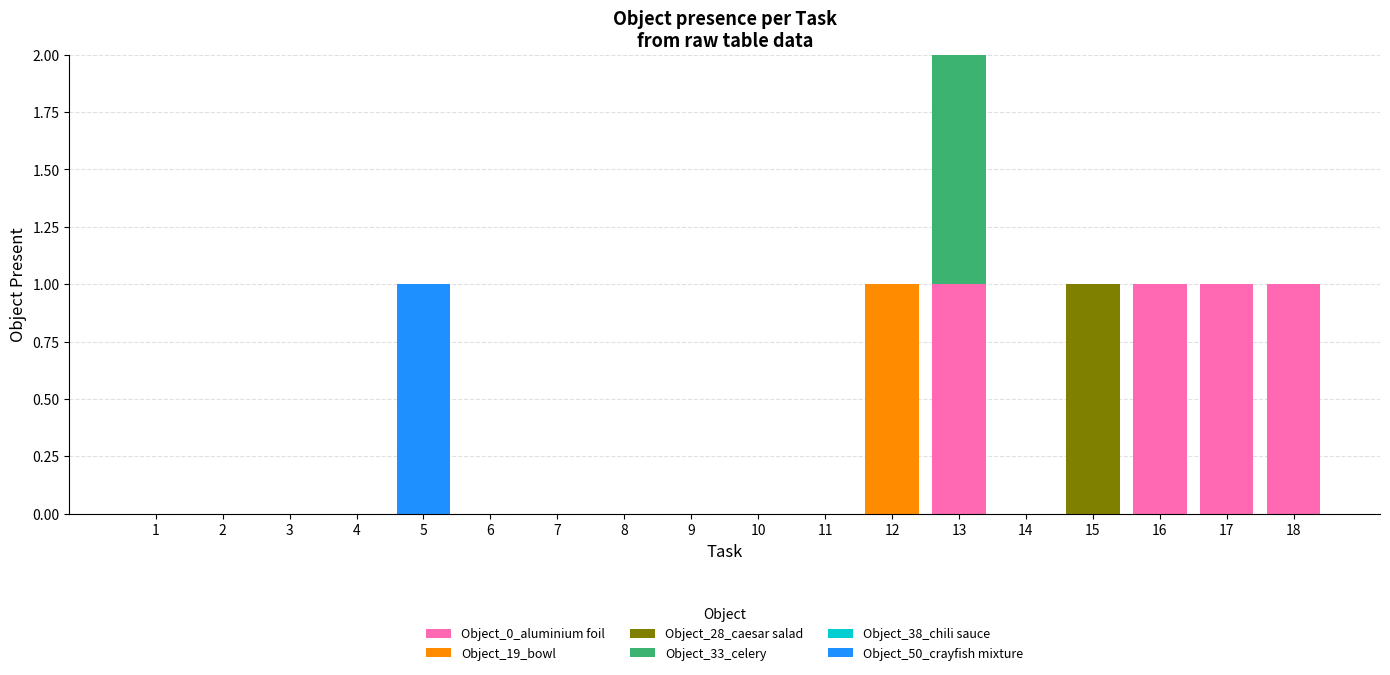

True or false: Object_0_aluminium foil has a value of 0 at 1.

True